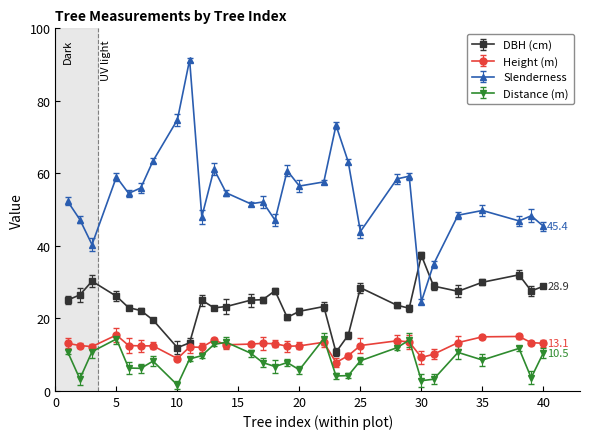

Does the chart display data point markers on the line(s)?

Yes